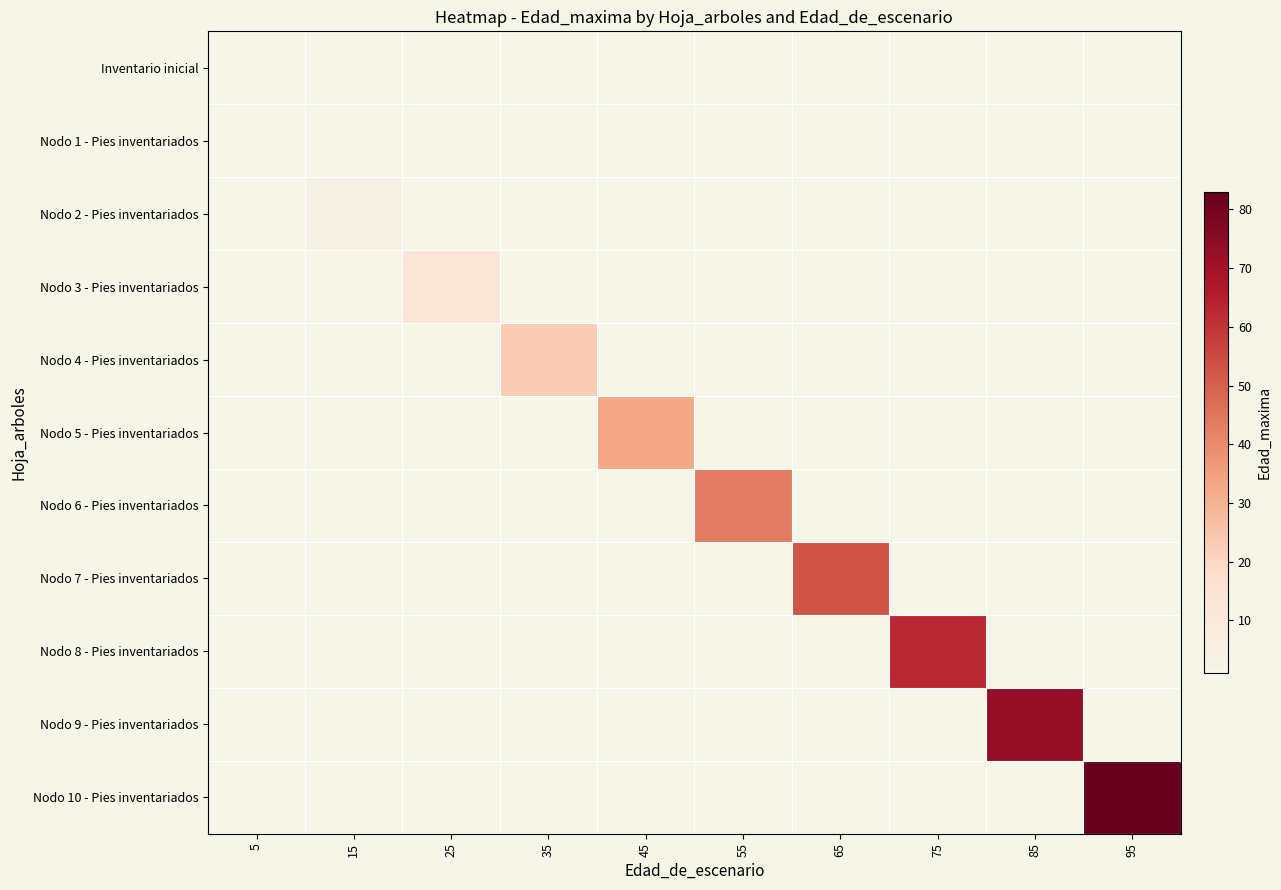

Which series has the widest spread of values?

Nodo 10 - Pies inventariados